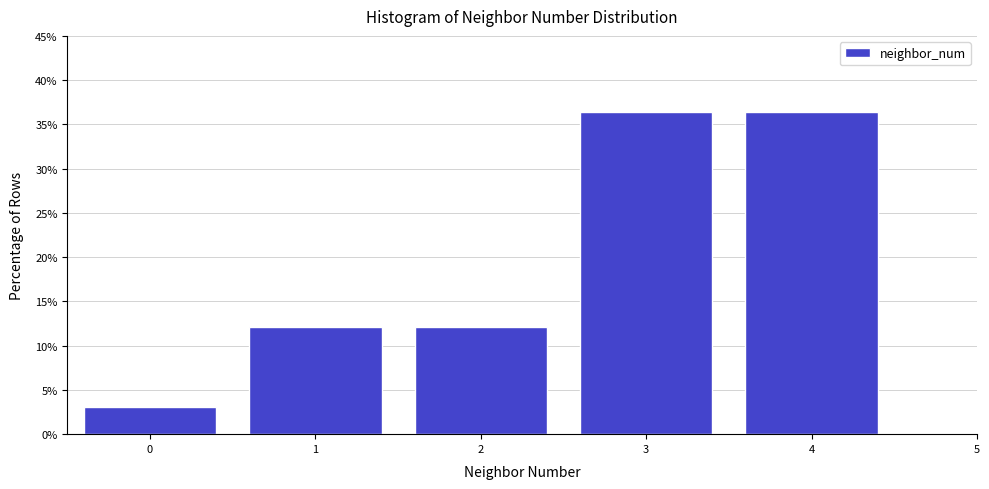

What is the height of the bar covering -0.5 to 0.5 on the x-axis? The values are not printed on the chart, so give them approximately, as read against the axis.

3.0